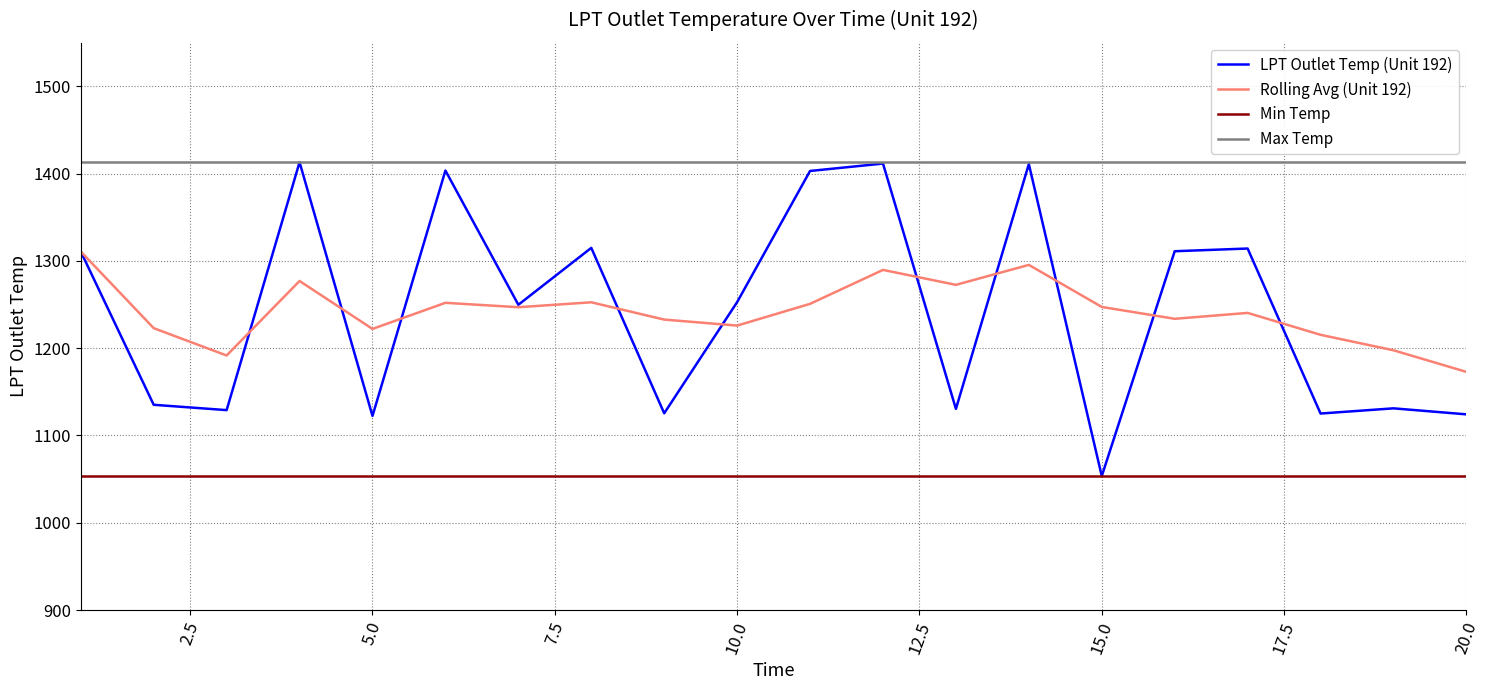

True or false: Max Temp and Min Temp cross at least once.

False